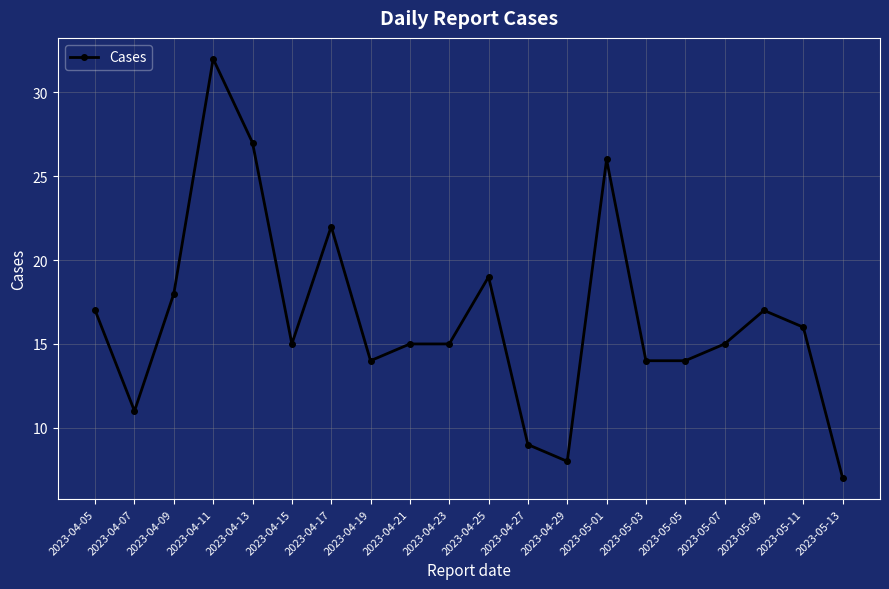

True or false: the data has more than 2 interior local peaks.

True